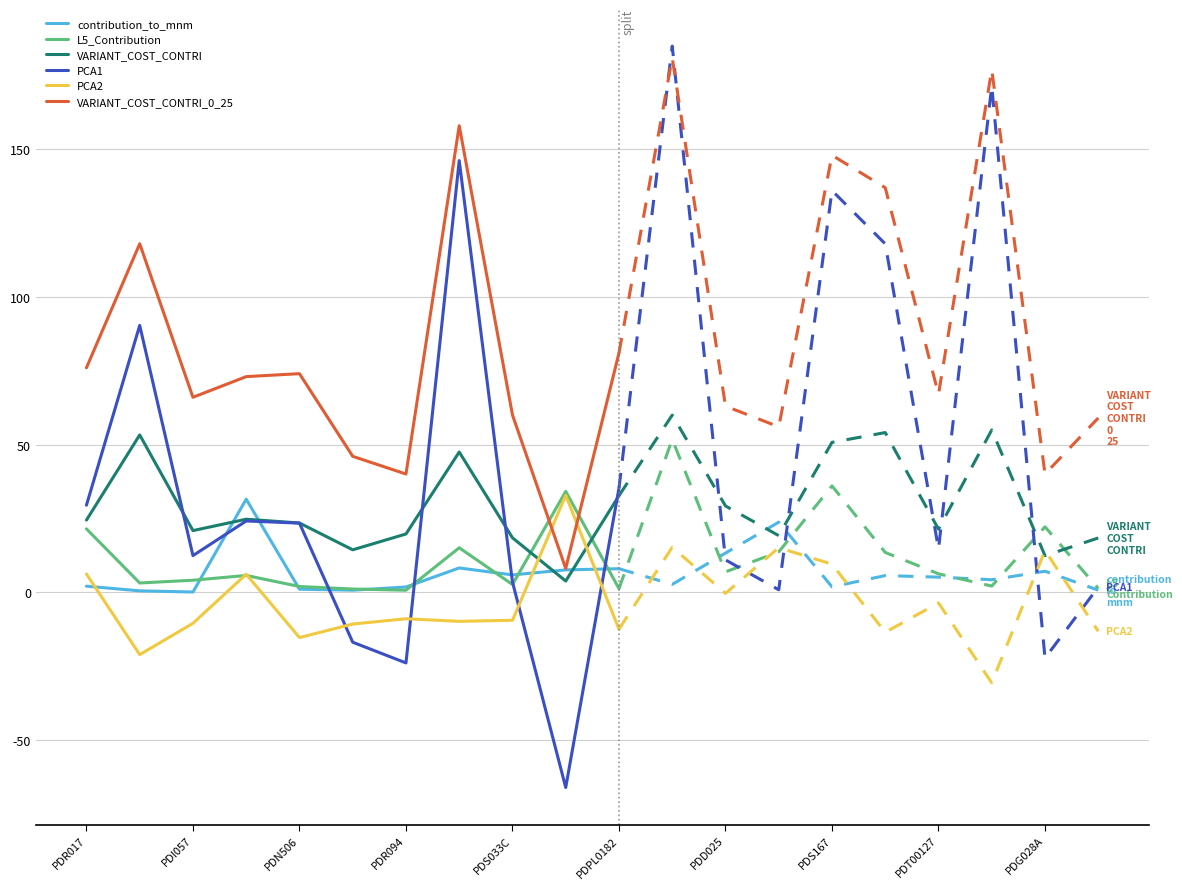

Which series has the widest spread of values?

PCA1